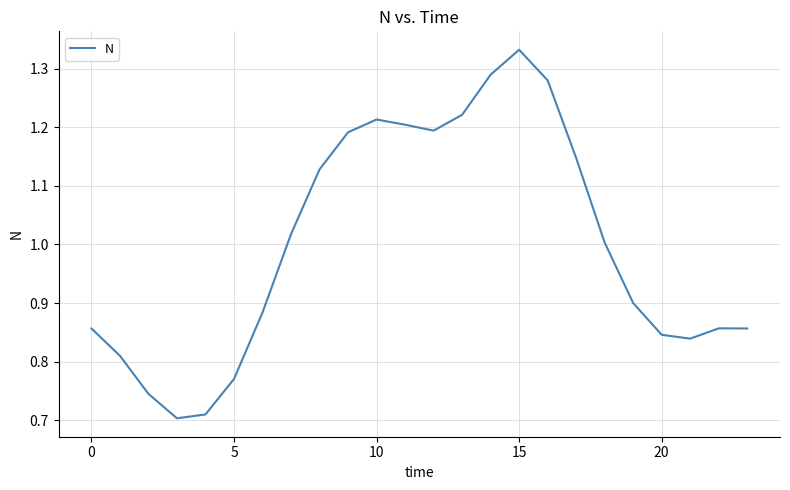

What is the difference between the maximum and minimum values?

0.6